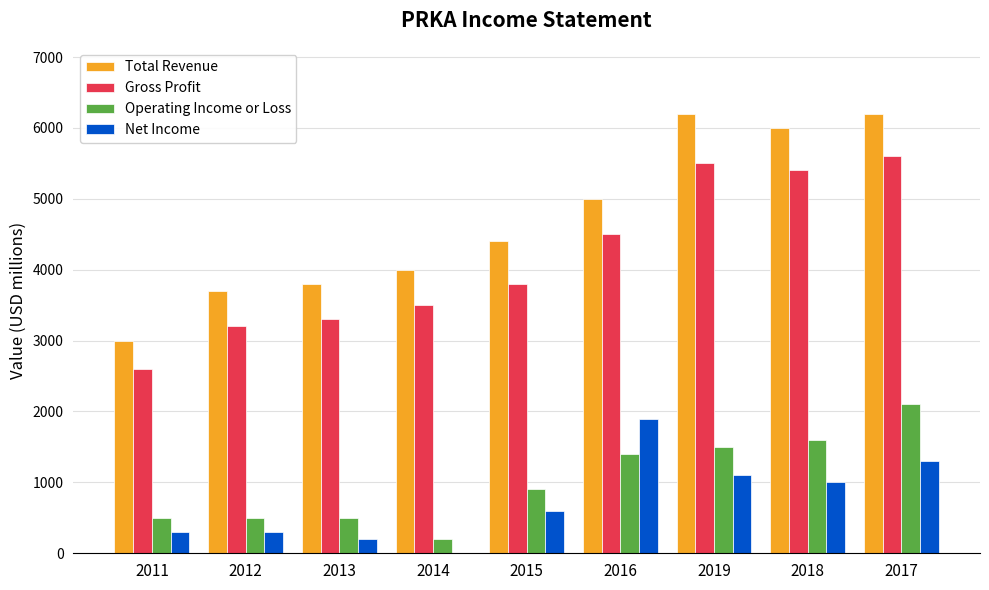

What are all the series names shown in the legend?

Total Revenue, Gross Profit, Operating Income or Loss, Net Income